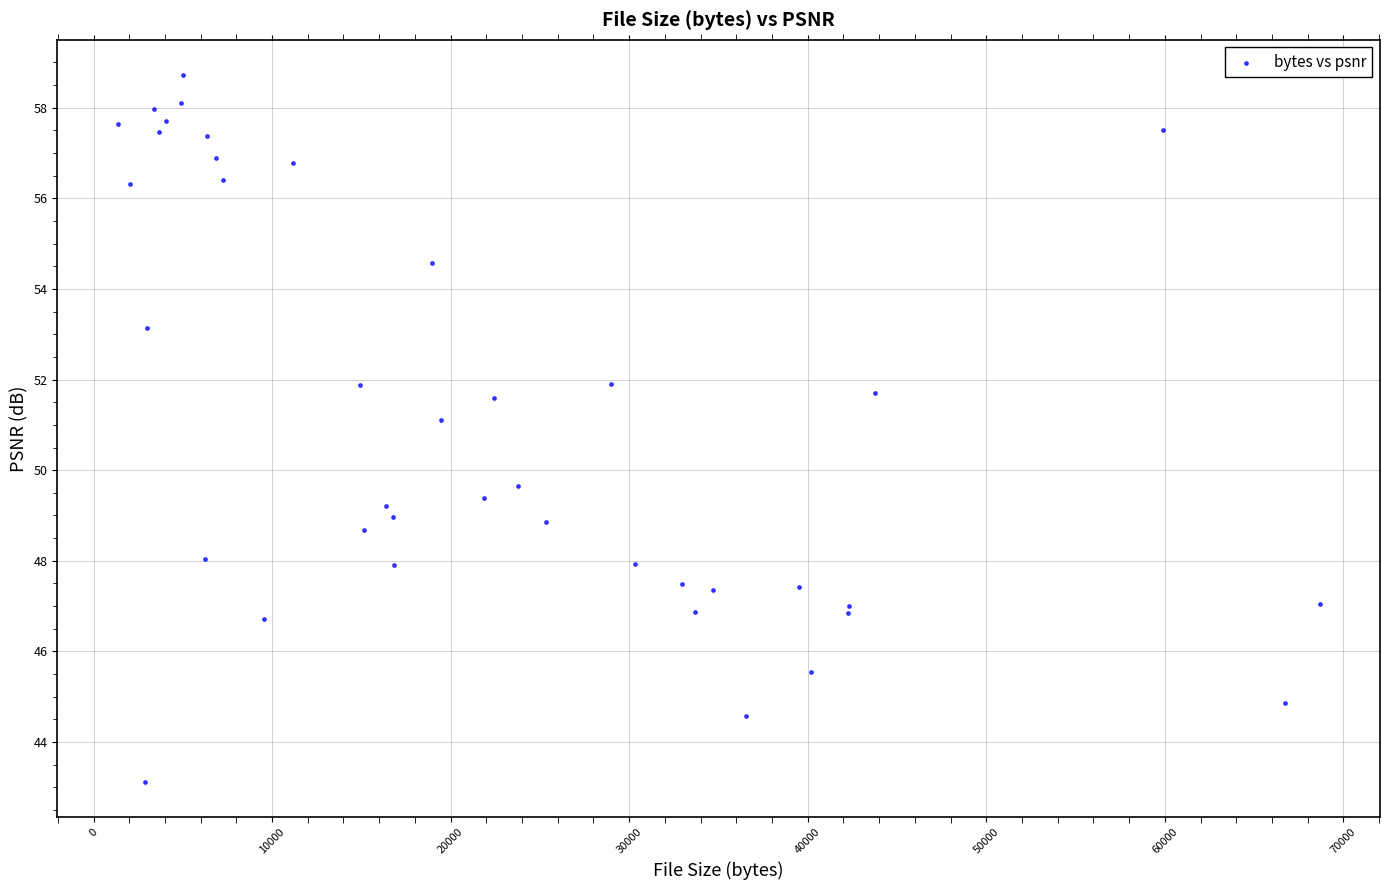

What Y value in the scatter plot is closest to 50?

49.7